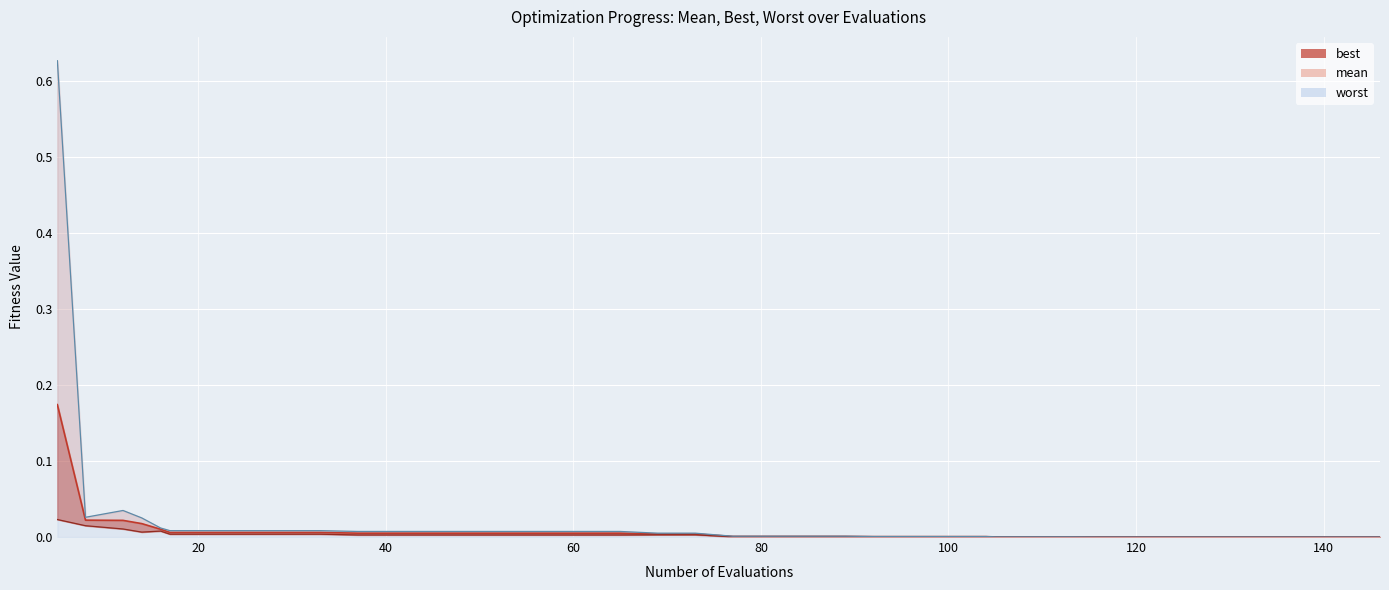

Count the number of data series in this chart.

3